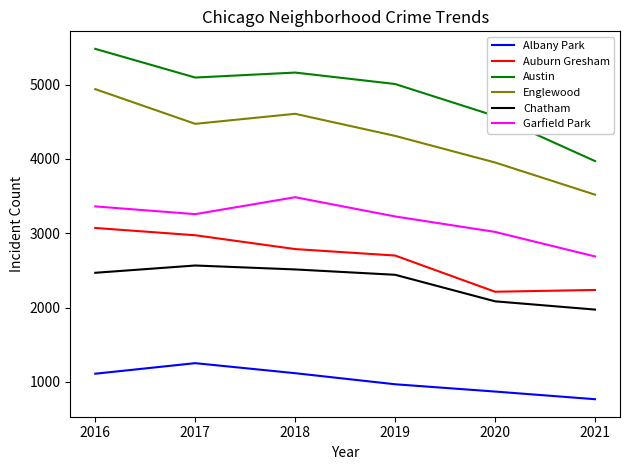

Rank the series by their maximum value, from lowest to highest.

Albany Park, Chatham, Auburn Gresham, Garfield Park, Englewood, Austin